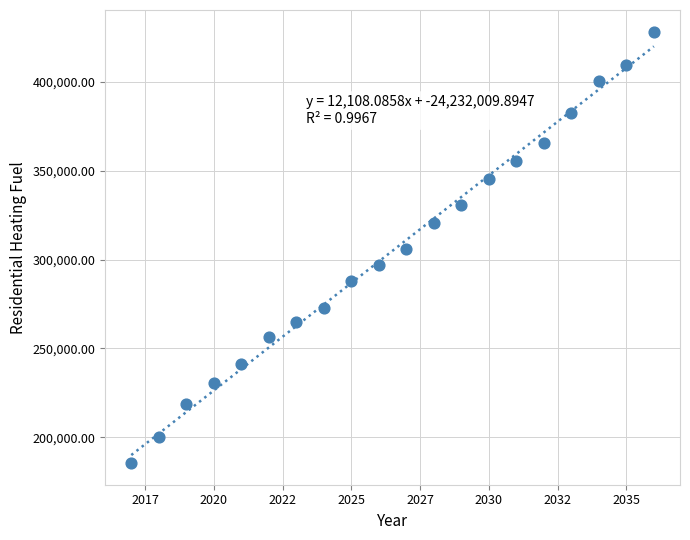

What is the range of X values (max minus min)?

19.0